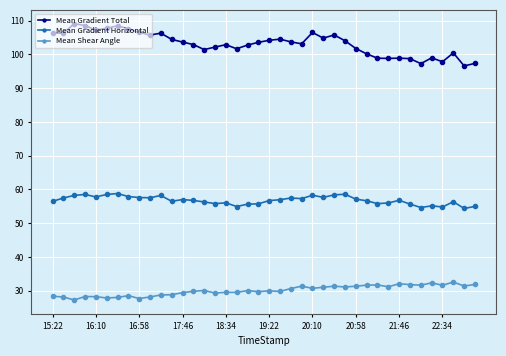

What is the minimum value for Mean Gradient Horizontal?

54.4